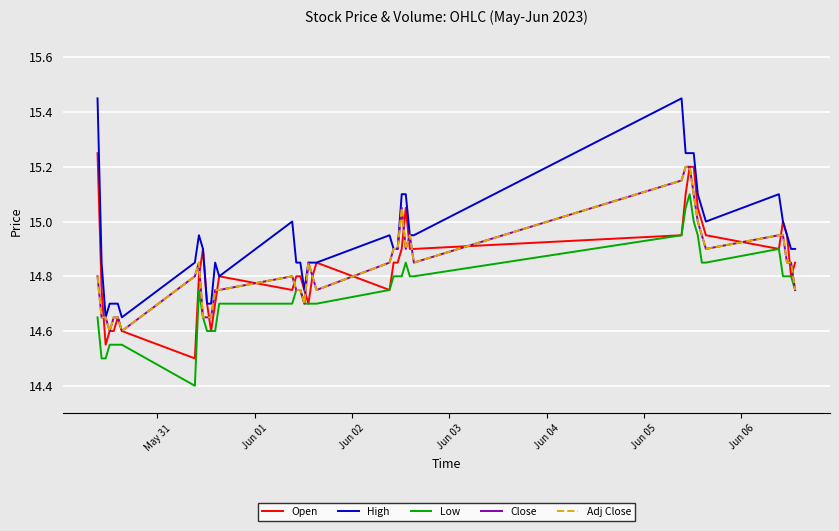

Does the chart display data point markers on the line(s)?

No